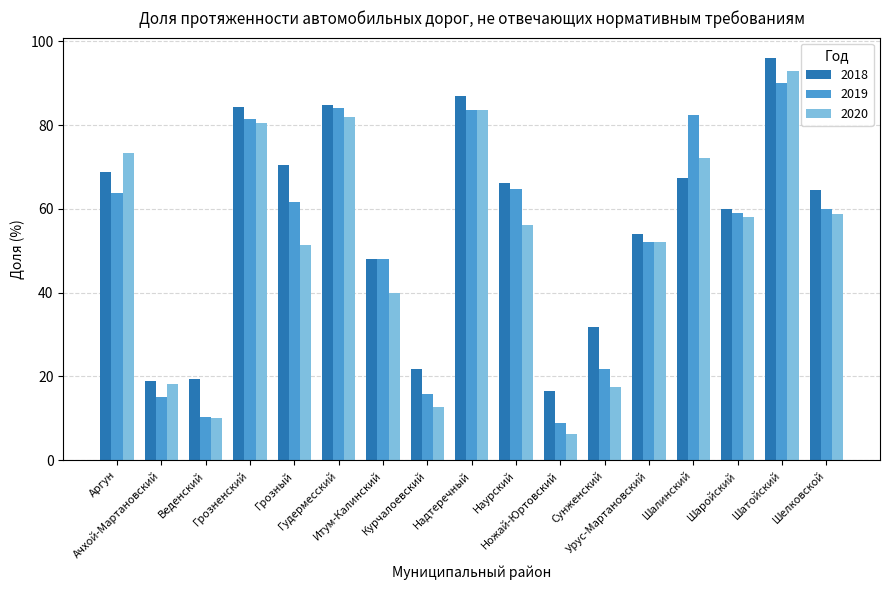

How many values in the 2020 series are below 56?

8